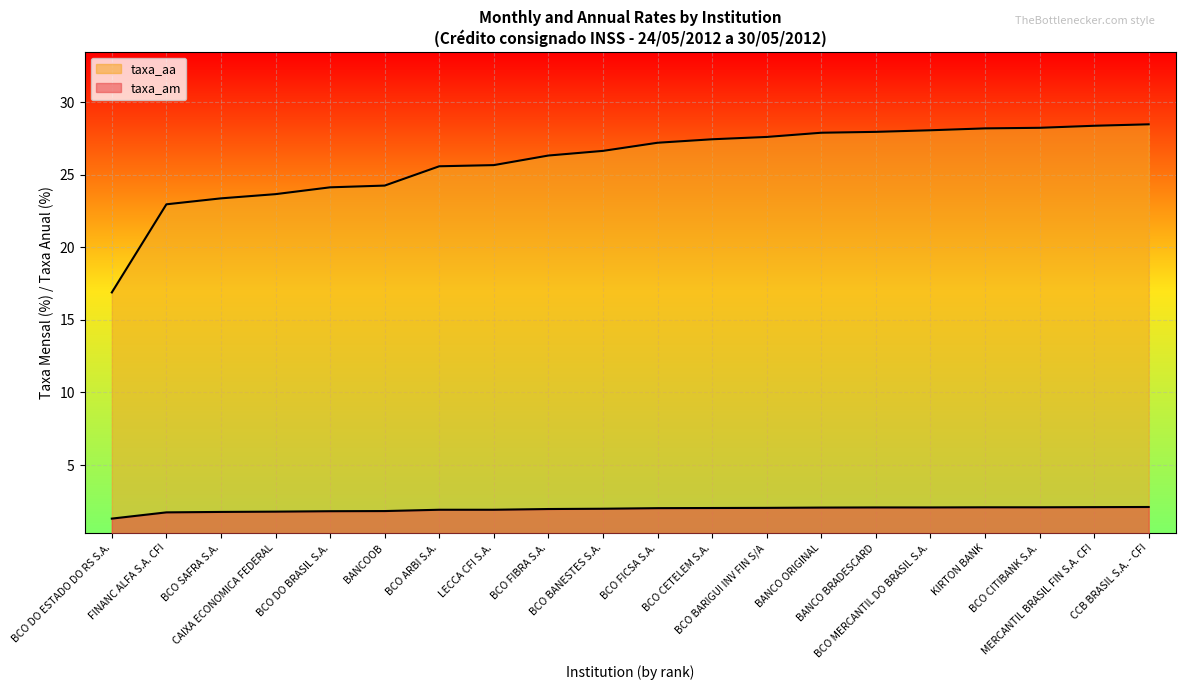

What is the sum of all taxa_aa values?

518.9